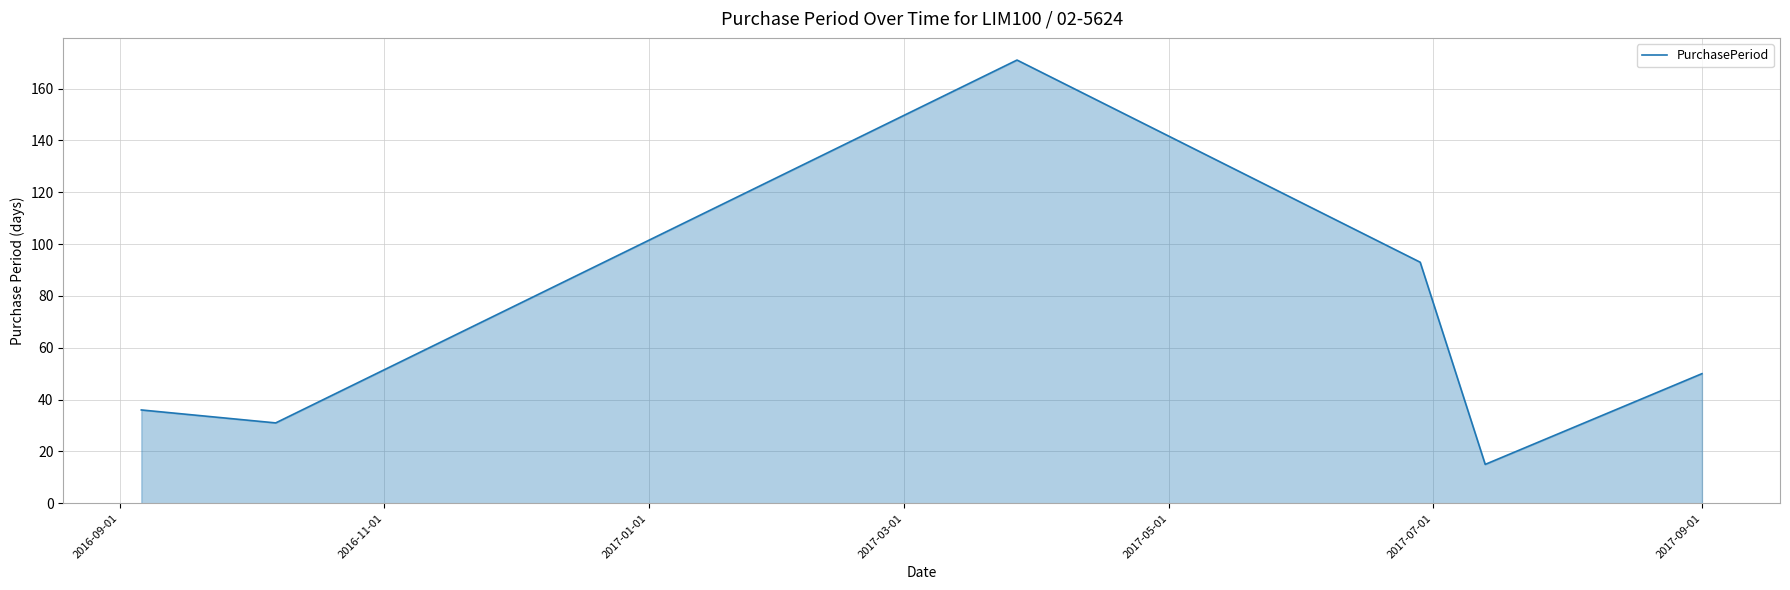

What is the greatest value displayed?

171